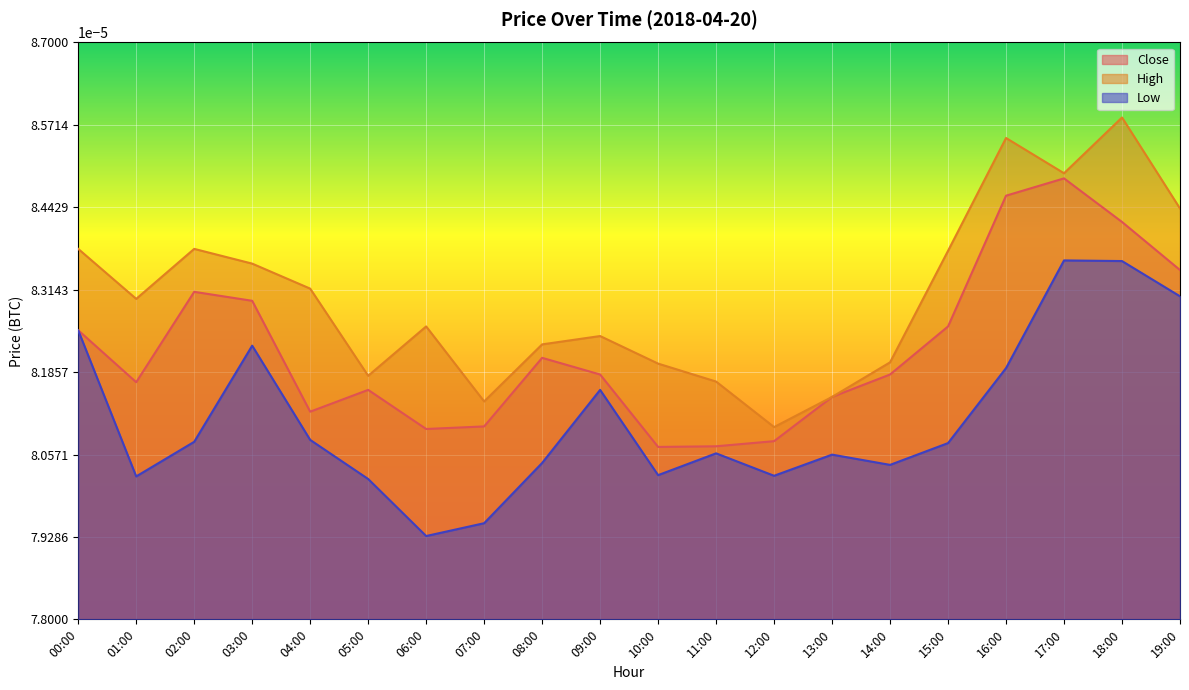

List the series in order of their overall mean, lowest first.

Low, Close, High